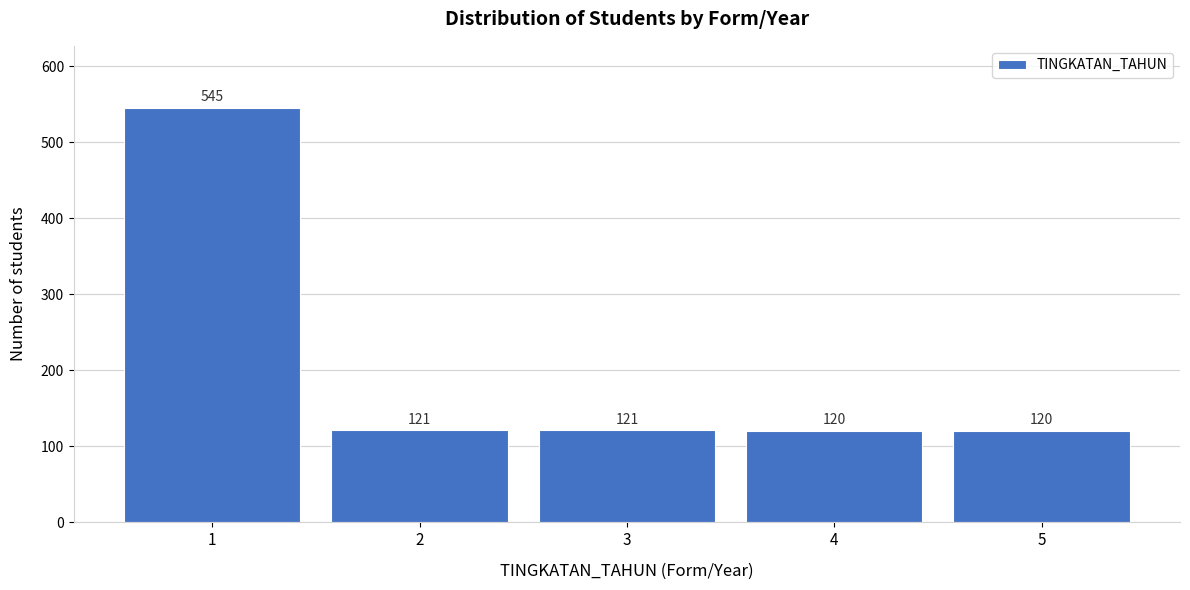

Reading right to left, list all the values displayed in this chart.

5=120	4=120	3=121	2=121	1=545